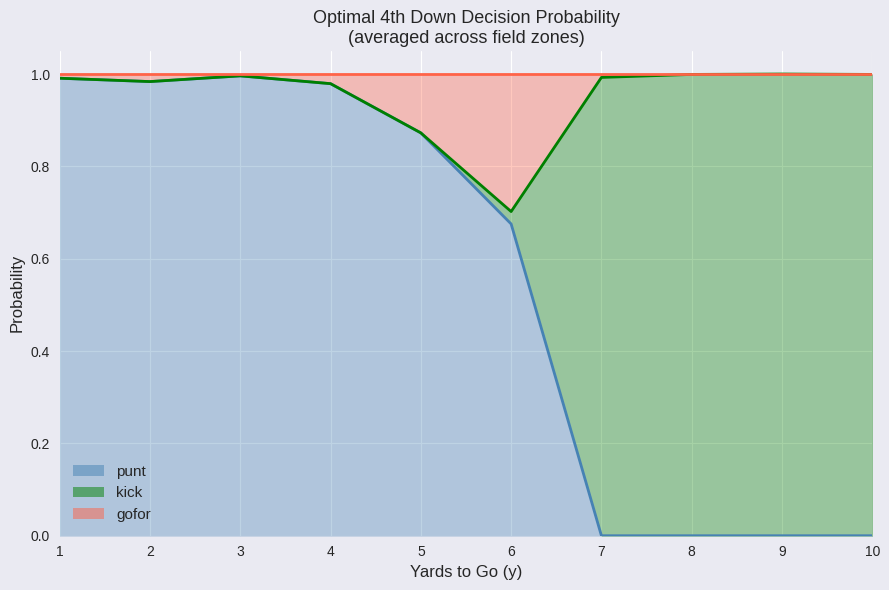

Which series has the largest range (max minus min)?

kick